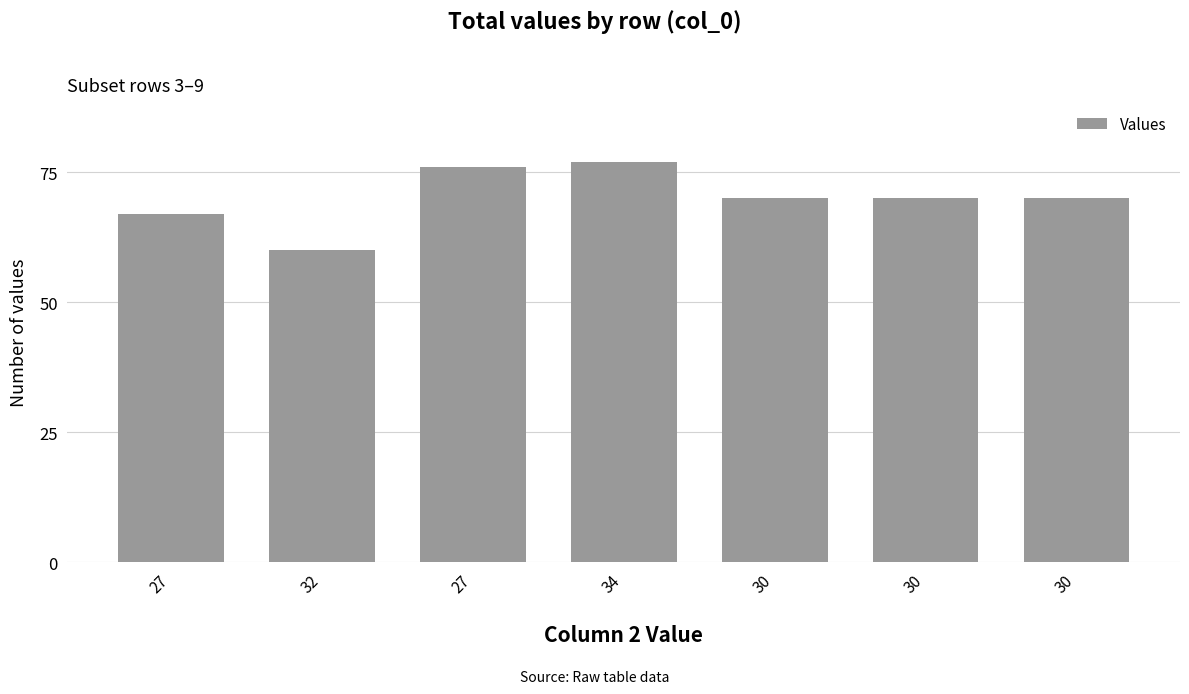

What is the ratio of the value at 30 to the value at 27?

1.0